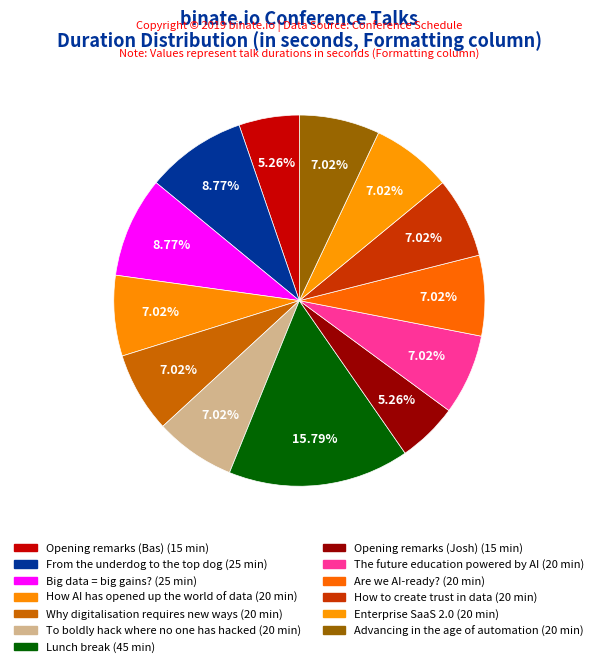

Which category has the smallest portion of the pie?

Opening remarks (Bas)